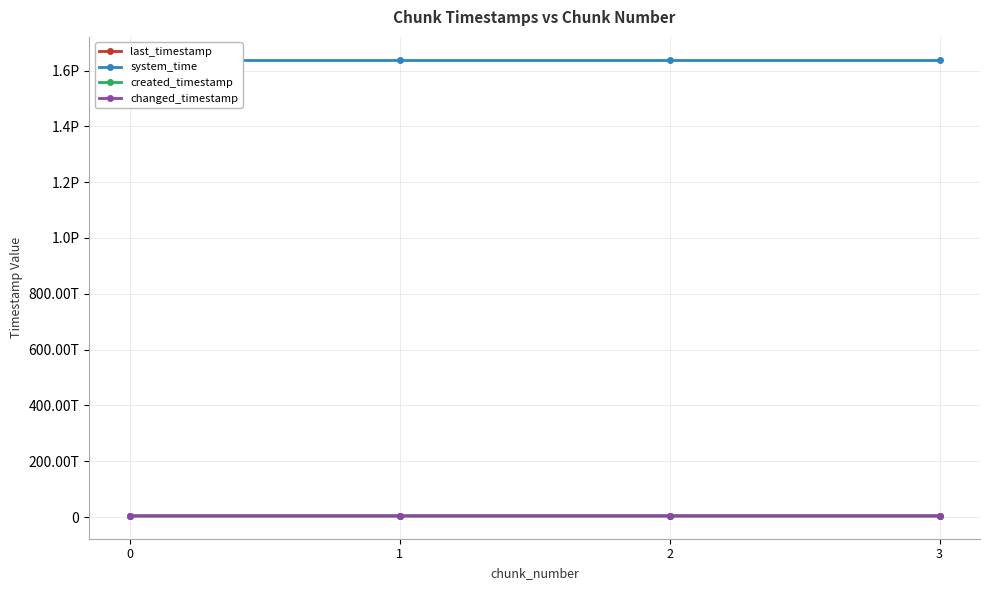

True or false: created_timestamp and changed_timestamp cross at least once.

False